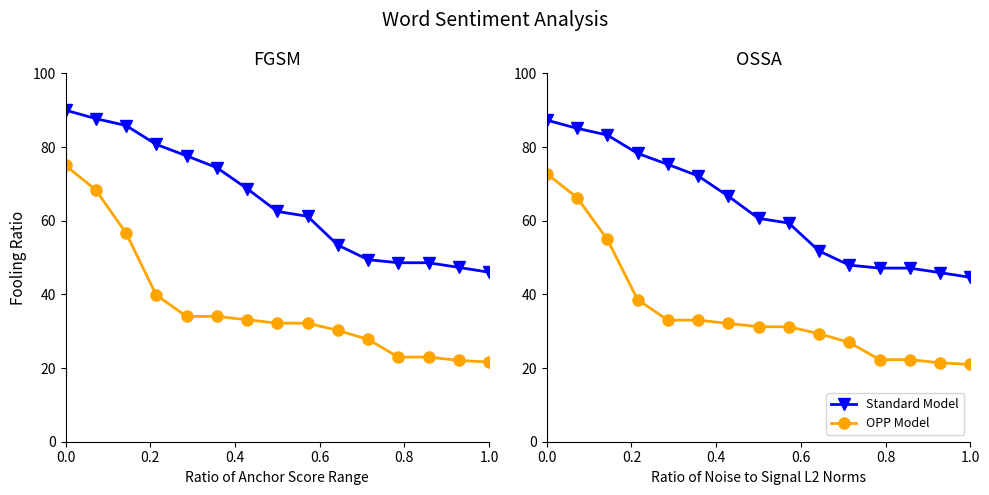

What is the minimum value shown in the chart?

21.0